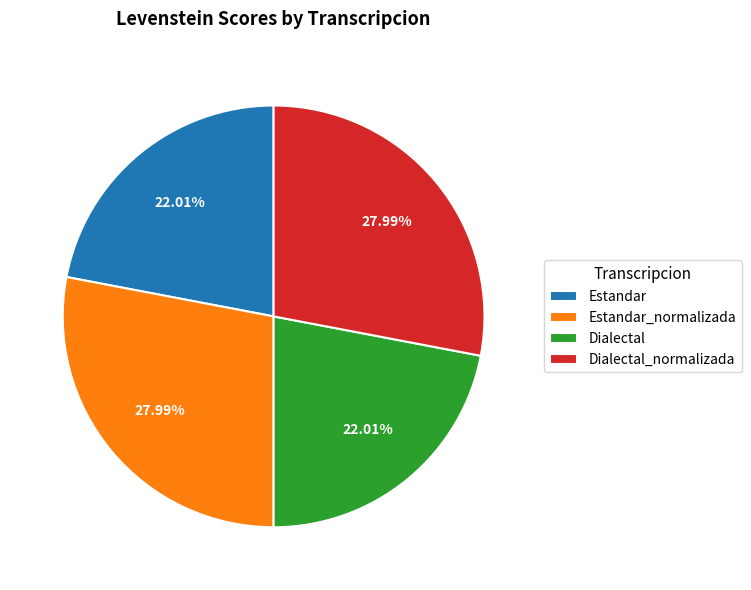

How many slices are in this pie chart?

4